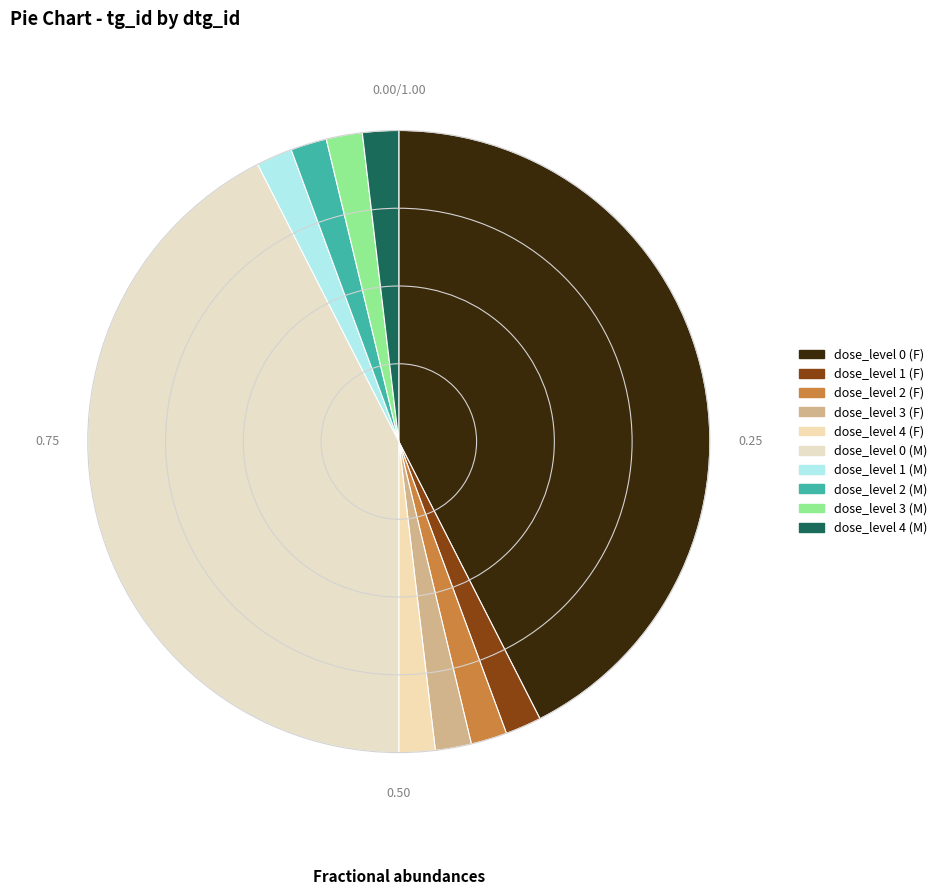

Count the number of slices in the pie.

10